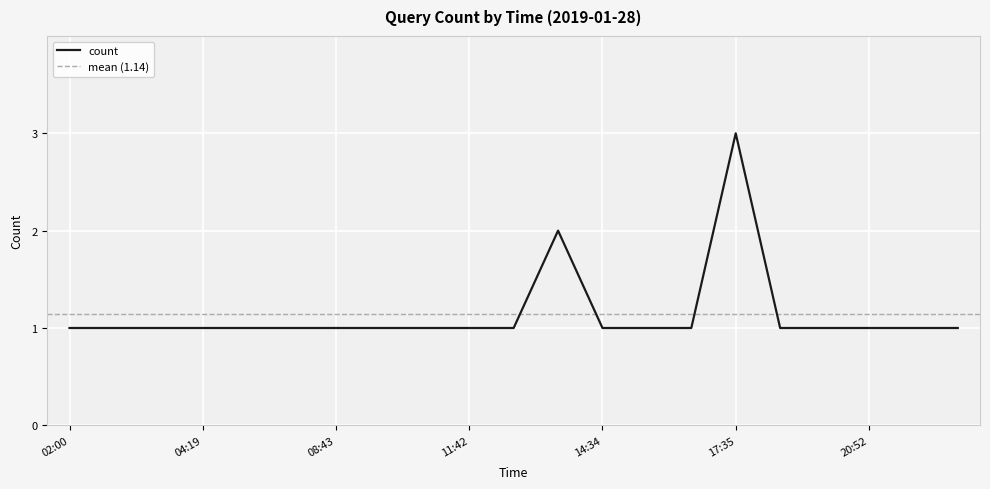

What is the change in value from 11:42 to 17:35?

+2